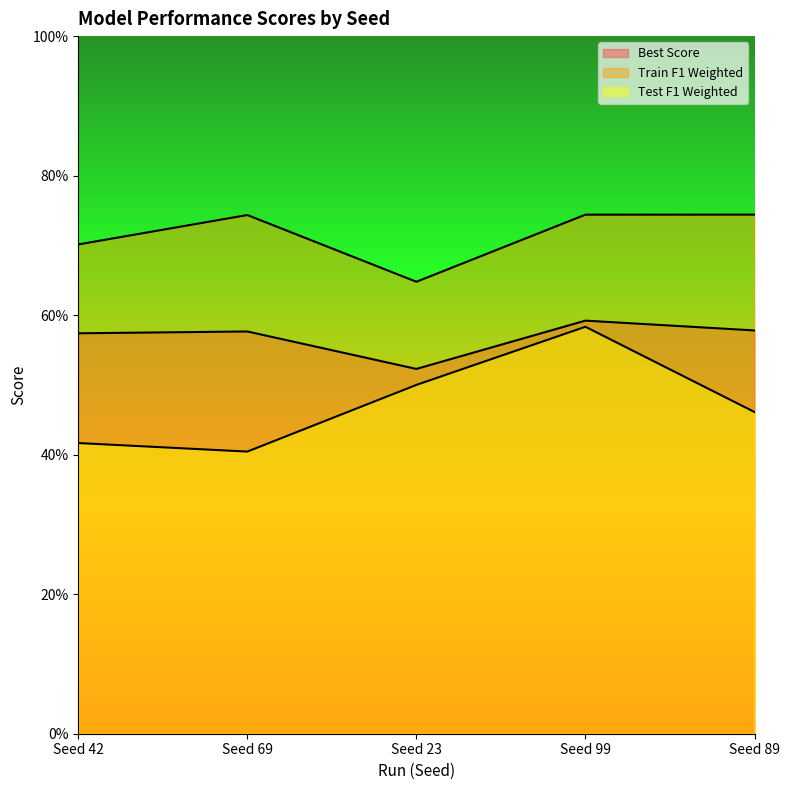

Where is Test F1 Weighted nearest to the value 0?

Seed 69